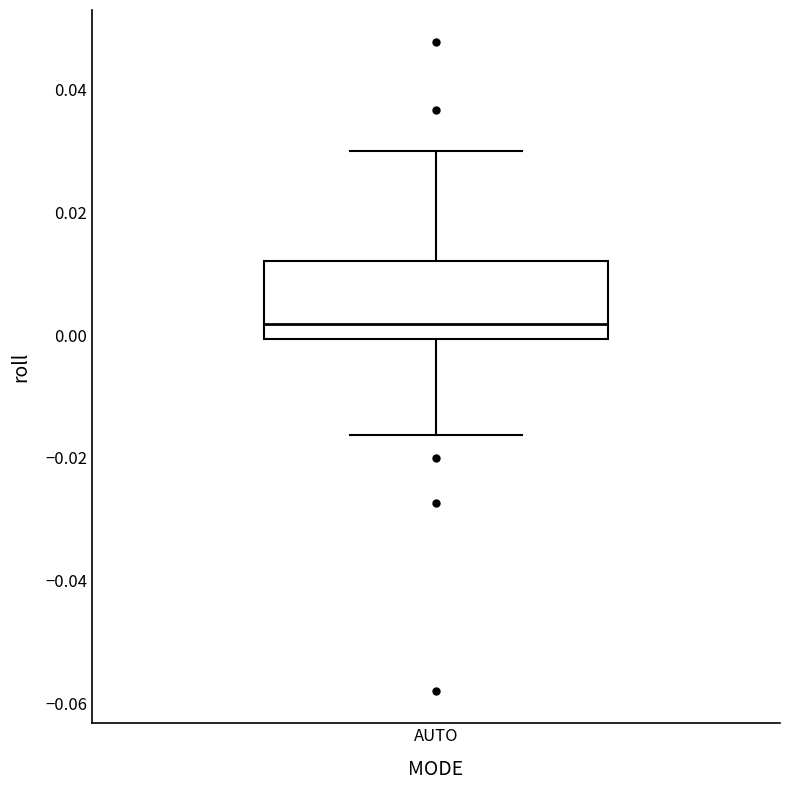

Transcribe this box plot: give where the median line is, the range the box spans, and where the two whiskers end, as read against the y-axis. The values are not printed on the chart, so give them approximately, as read against the axis.

median 0.002, box 0.000 to 0.012, whiskers -0.016 to 0.030